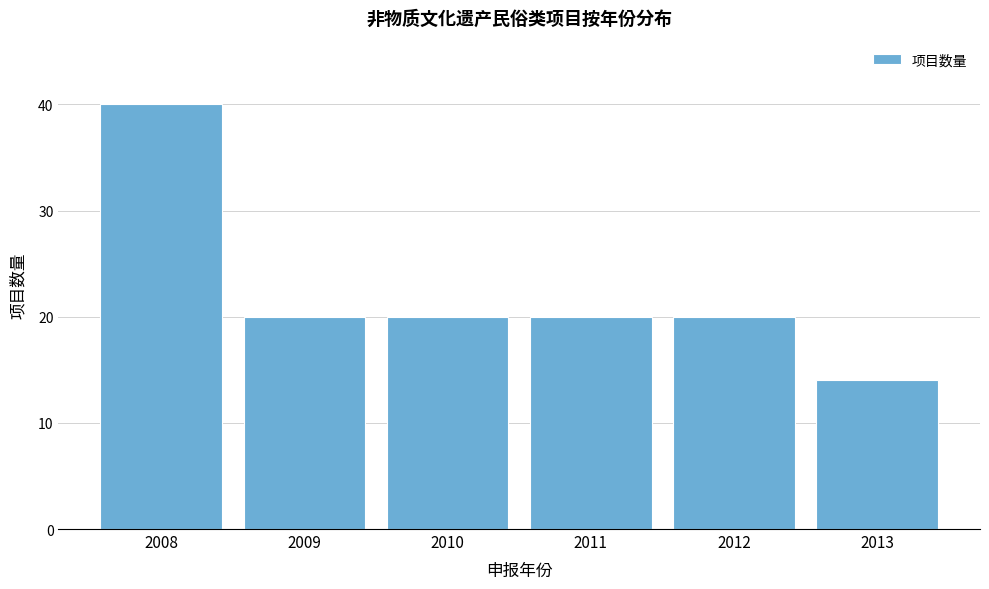

Reading left to right, list all the values displayed in this chart.

2008=40	2009=20	2010=20	2011=20	2012=20	2013=14